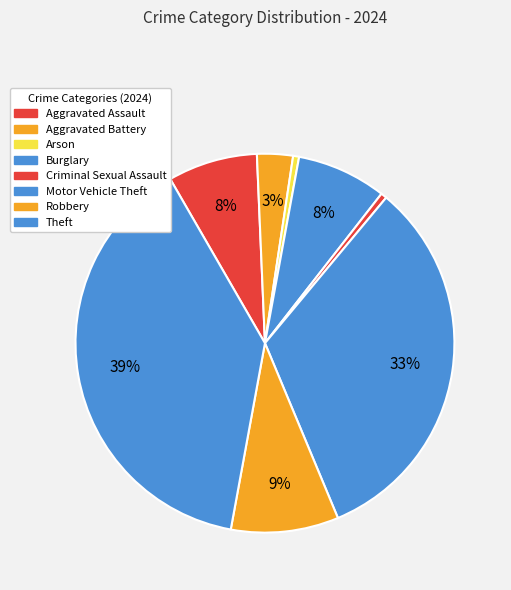

How many slices are in this pie chart?

8